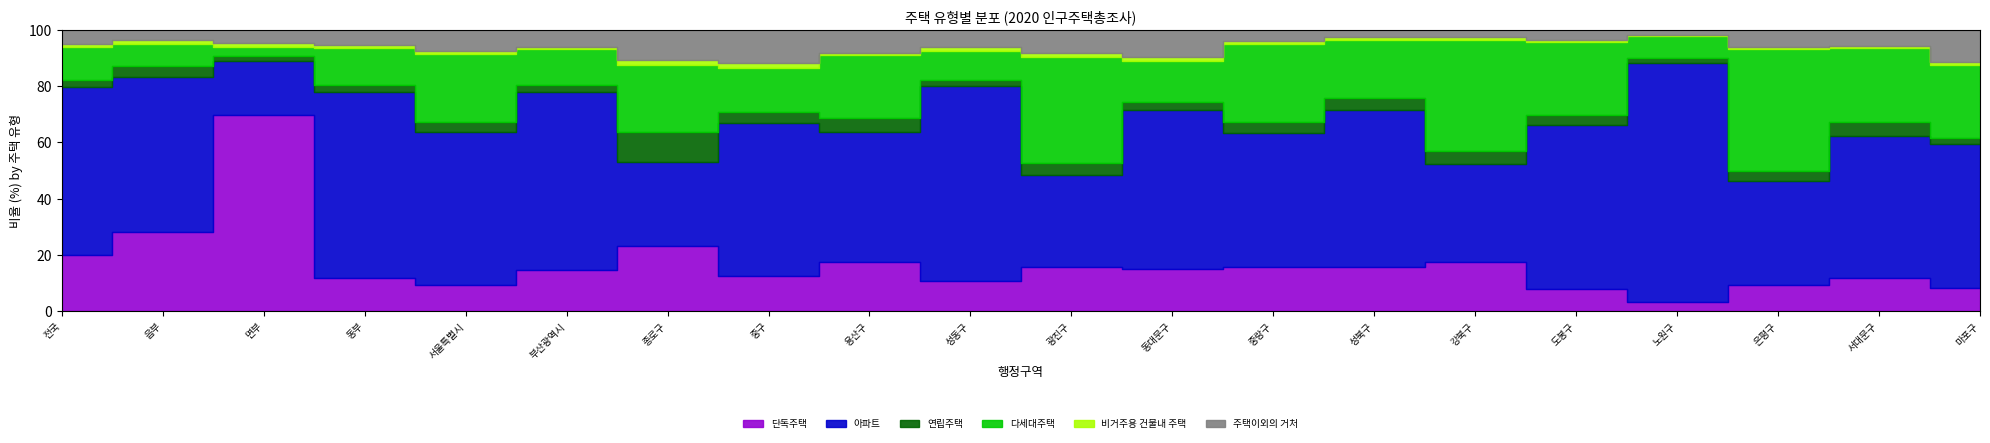

Reading left to right, extract all data points from this chart.

단독주택: 전국=3897729	읍부=579820	면부=1539804	동부=1778105	서울특별시=307075	부산광역시=196817	종로구=12259	중구=5967	용산구=14064	성동구=10525	광진구=15332	동대문구=17120	중랑구=18560	성북구=22520	강북구=17557	도봉구=8634	노원구=6619	은평구=14937	서대문구=12600	마포구=11618
아파트: 전국=11661851	읍부=1142894	면부=427449	동부=10091508	서울특별시=1772670	부산광역시=860042	종로구=15688	중구=26102	용산구=37676	성동구=67584	광진구=32135	동대문구=65033	중랑구=55499	성북구=79206	강북구=34733	도봉구=65032	노원구=163502	은평구=59438	서대문구=54132	마포구=70307
연립주택: 전국=521606	읍부=79981	면부=36565	동부=405060	서울특별시=110562	부산광역시=31112	종로구=5460	중구=1944	용산구=3969	성동구=1990	광진구=4054	동대문구=3274	중랑구=4466	성북구=6262	강북구=4789	도봉구=4144	노원구=3448	은평구=5830	서대문구=5461	마포구=3142
다세대주택: 전국=2230787	읍부=159041	면부=69672	동부=2002074	서울특별시=796066	부산광역시=174214	종로구=12540	중구=7352	용산구=18124	성동구=10158	광진구=36858	동대문구=16511	중랑구=32303	성북구=29213	강북구=39331	도봉구=28620	노원구=14948	은평구=69210	서대문구=27910	마포구=35643
비거주용 건물내 주택: 전국=213871	읍부=30832	면부=31855	동부=151184	서울특별시=28998	부산광역시=13674	종로구=912	중구=869	용산구=709	성동구=1072	광진구=1453	동대문구=1582	중랑구=1536	성북구=1420	강북구=1042	도봉구=726	노원구=696	은평구=1243	서대문구=933	마포구=1601
주택이외의 거처: 전국=1000903	읍부=74804	면부=103889	동부=822210	서울특별시=248125	부산광역시=80046	종로구=5663	중구=5695	용산구=6611	성동구=6092	광진구=8065	동대문구=11084	중랑구=4471	성북구=3730	강북구=2539	도봉구=4127	노원구=3261	은평구=9905	서대문구=6083	마포구=15829